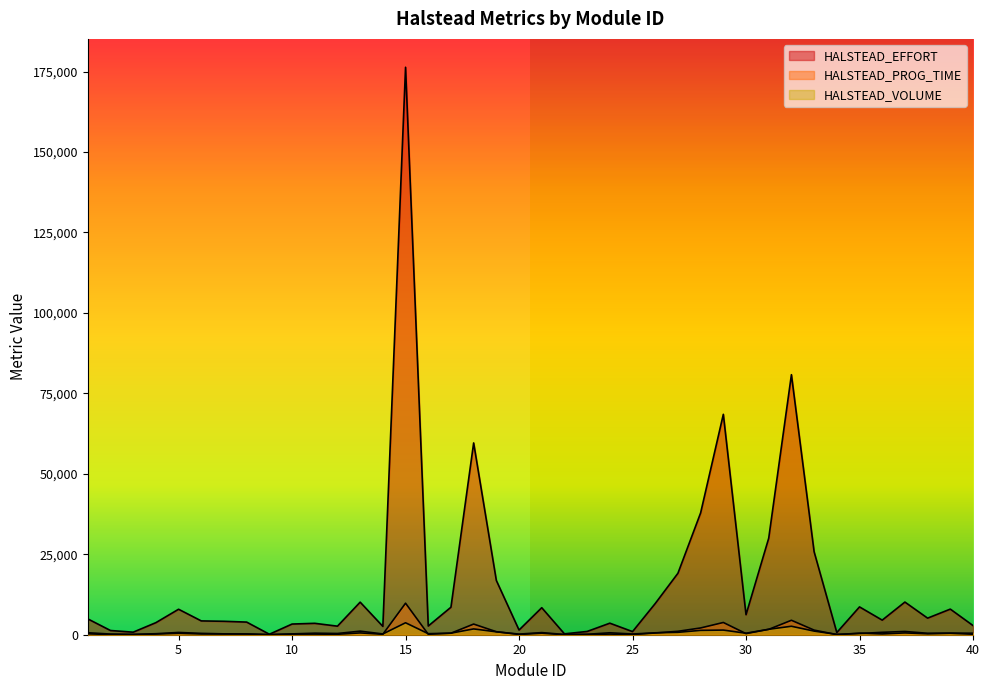

How many categories are shown in the chart?

40